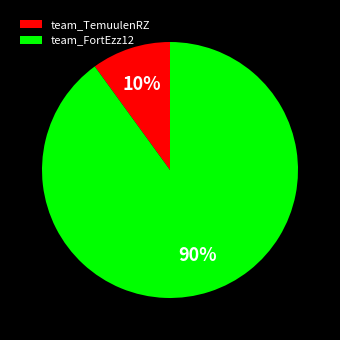

To the nearest percent, what percentage of the pie is team_TemuulenRZ?

10%